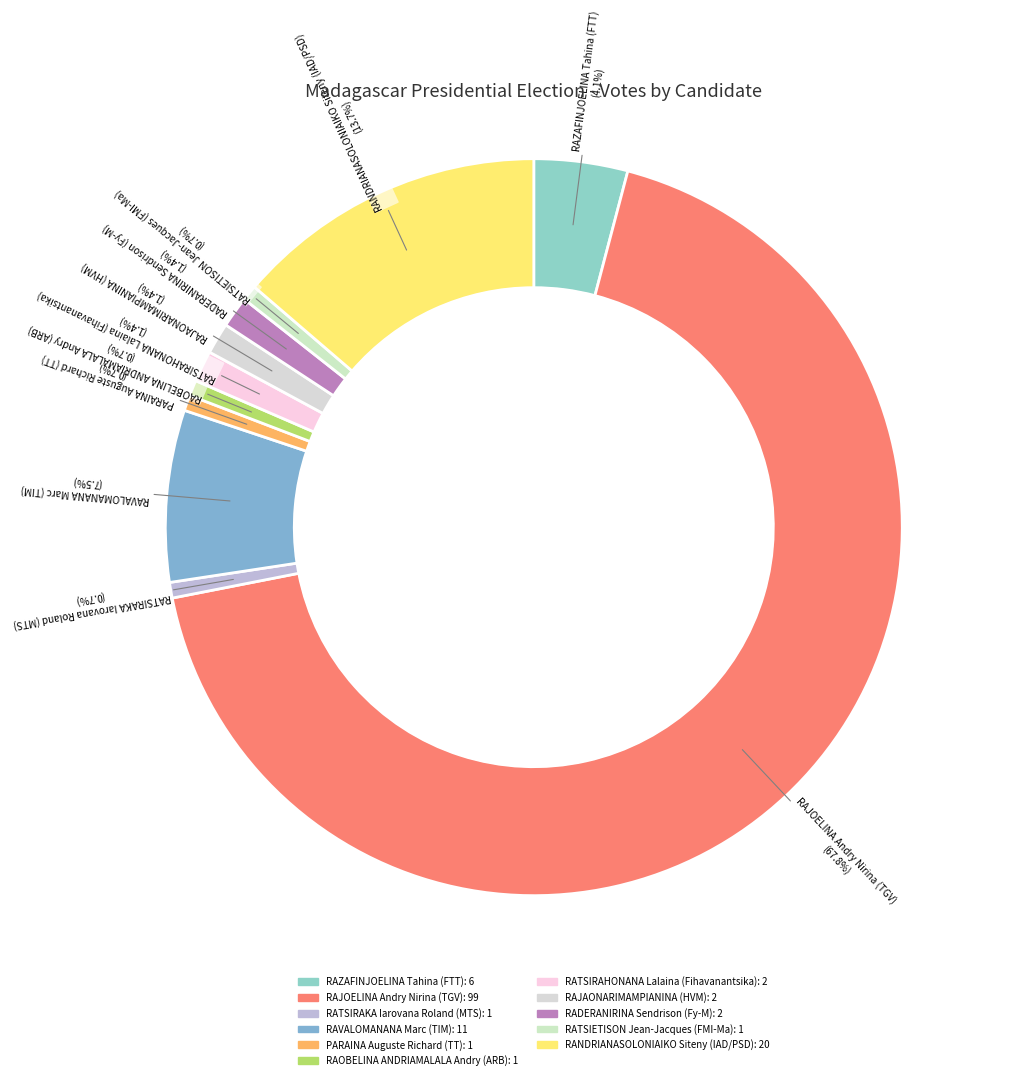

How much of the chart is everything except RAZAFINJOELINA Tahina (FTT)?

95.9%